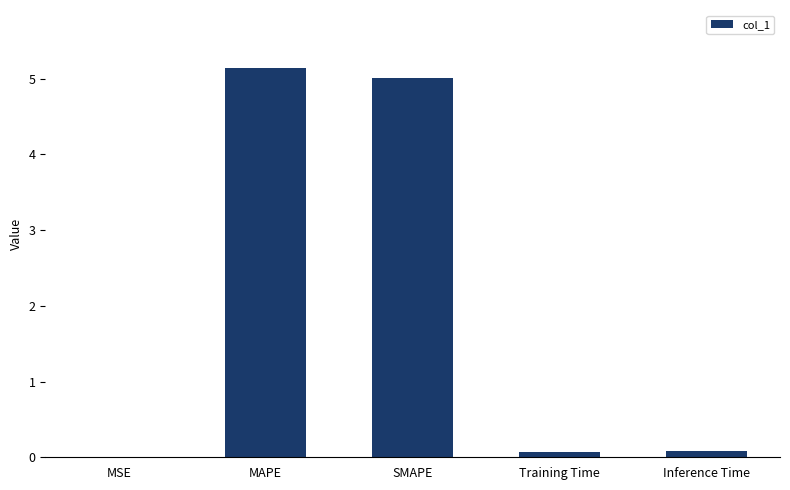

Are the bars grouped side by side (vs. stacked)?

No